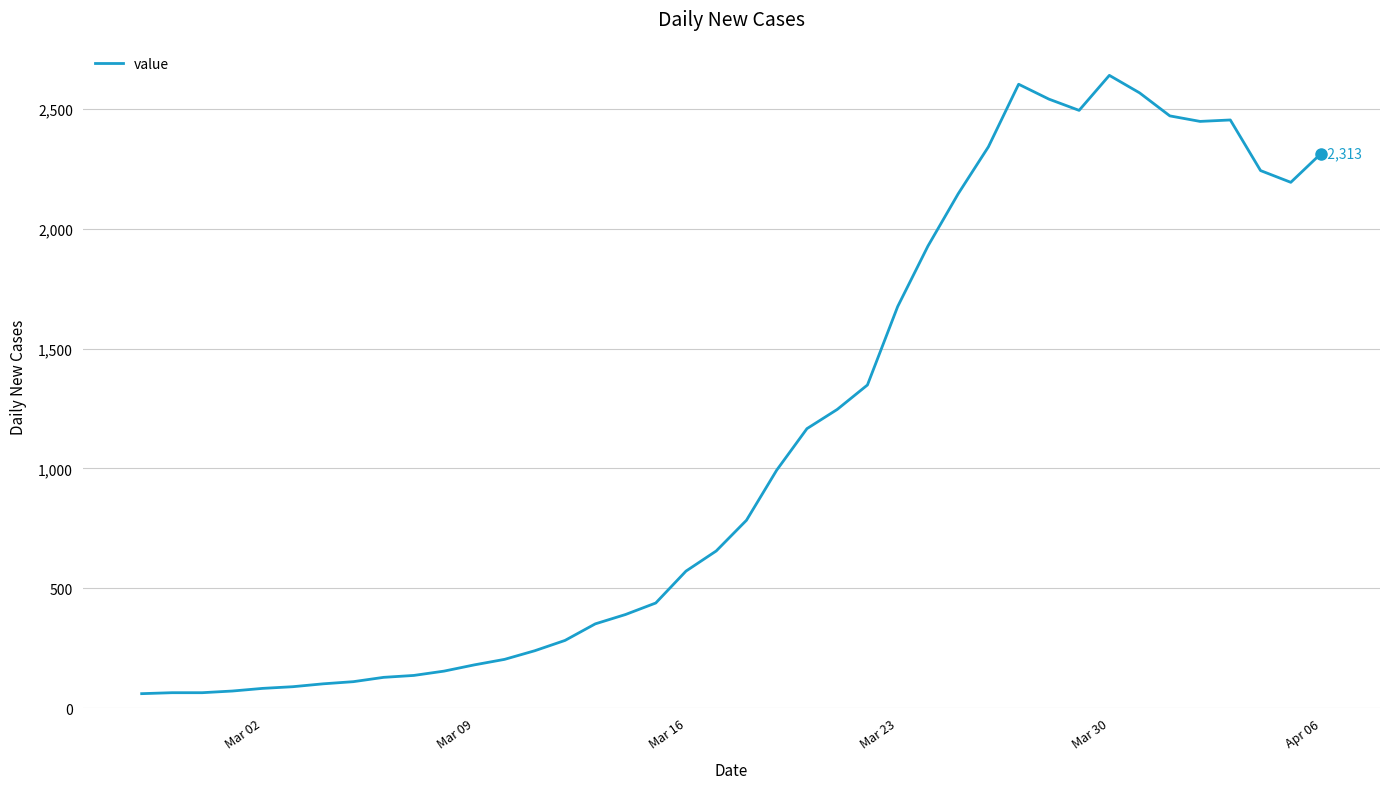

What is the greatest value displayed?

2639